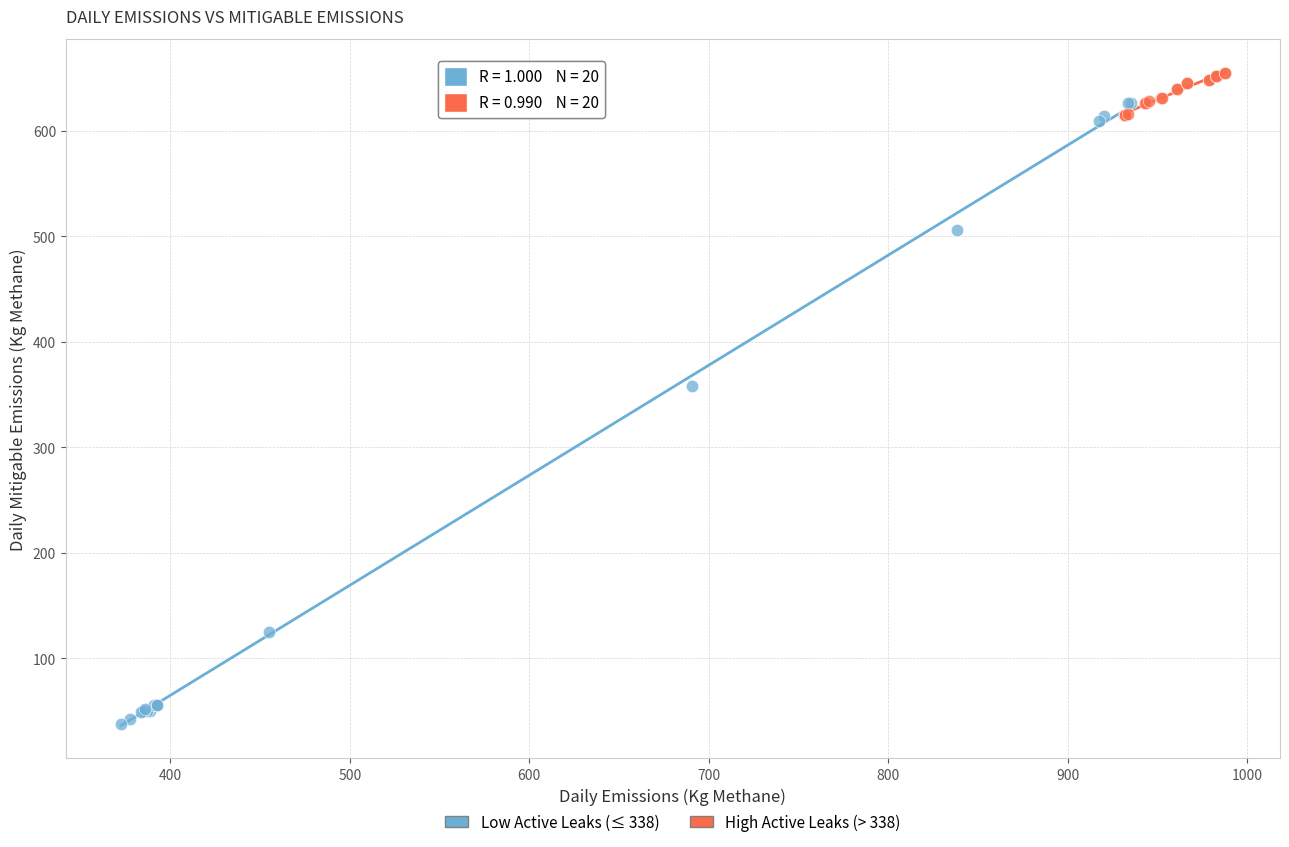

What are all the series names shown in the legend?

Low Active Leaks (≤ 338), High Active Leaks (> 338)